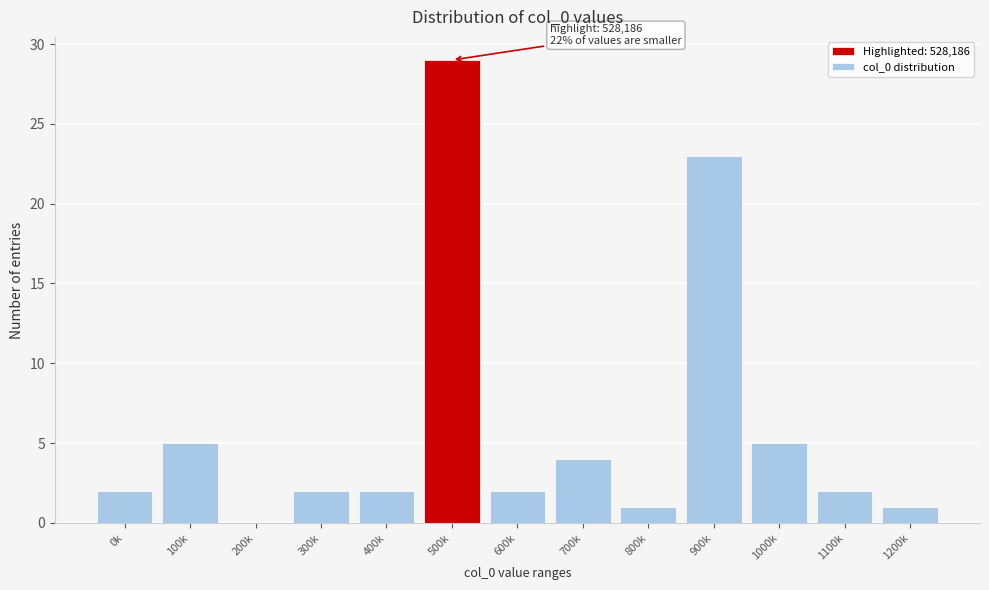

Reading right to left, list all the values displayed in this chart.

1200k=1	1100k=2	1000k=5	900k=23	800k=1	700k=4	600k=2	500k=29	400k=2	300k=2	200k=0	100k=5	0k=2